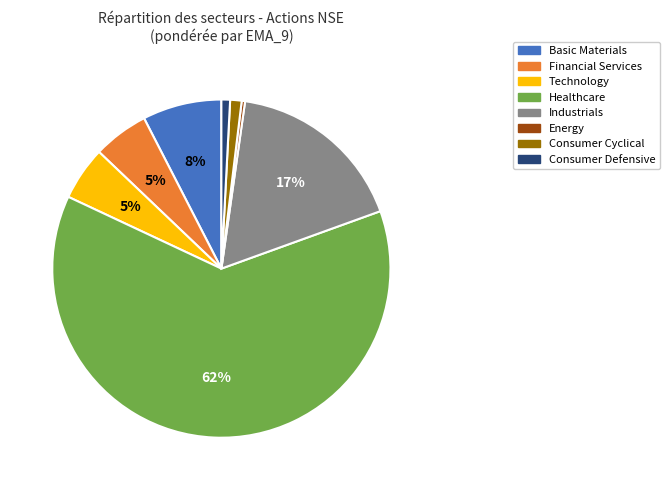

To the nearest percent, what is the difference between the Industrials and Technology slice percentages?

12%